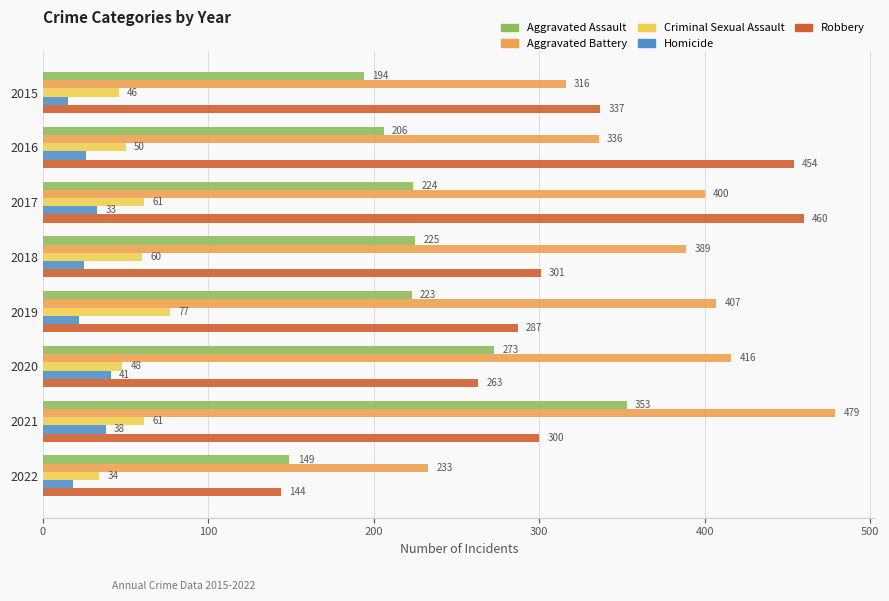

At which label does Criminal Sexual Assault reach its minimum?

2022